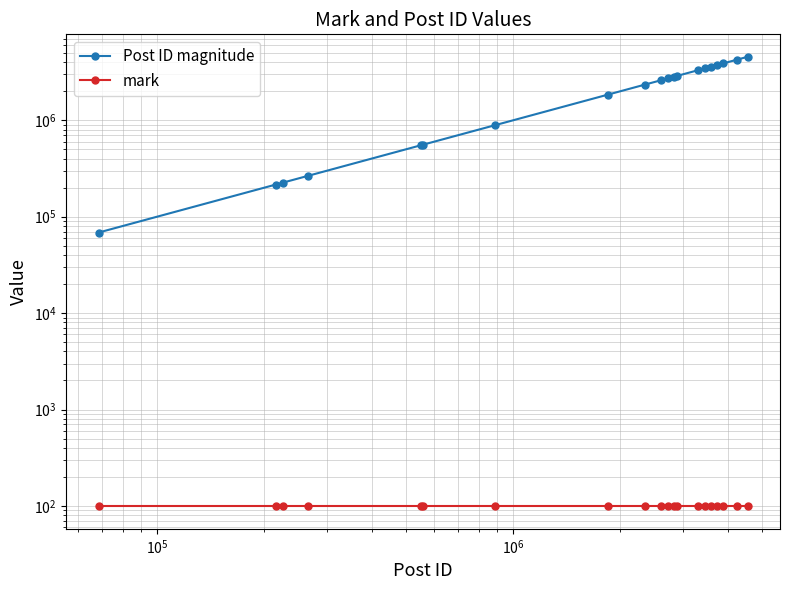

Count the number of data series in this chart.

2